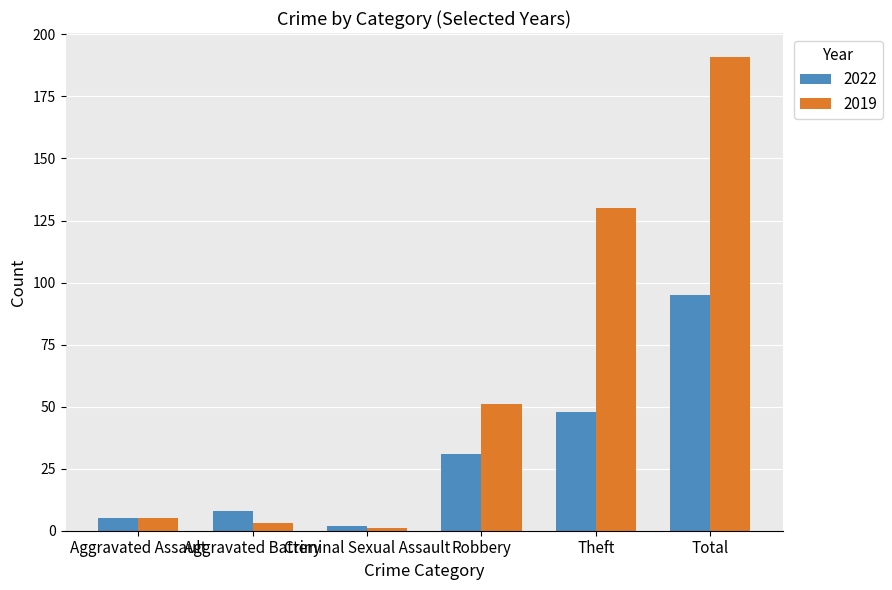

What is the maximum value for 2022?

95